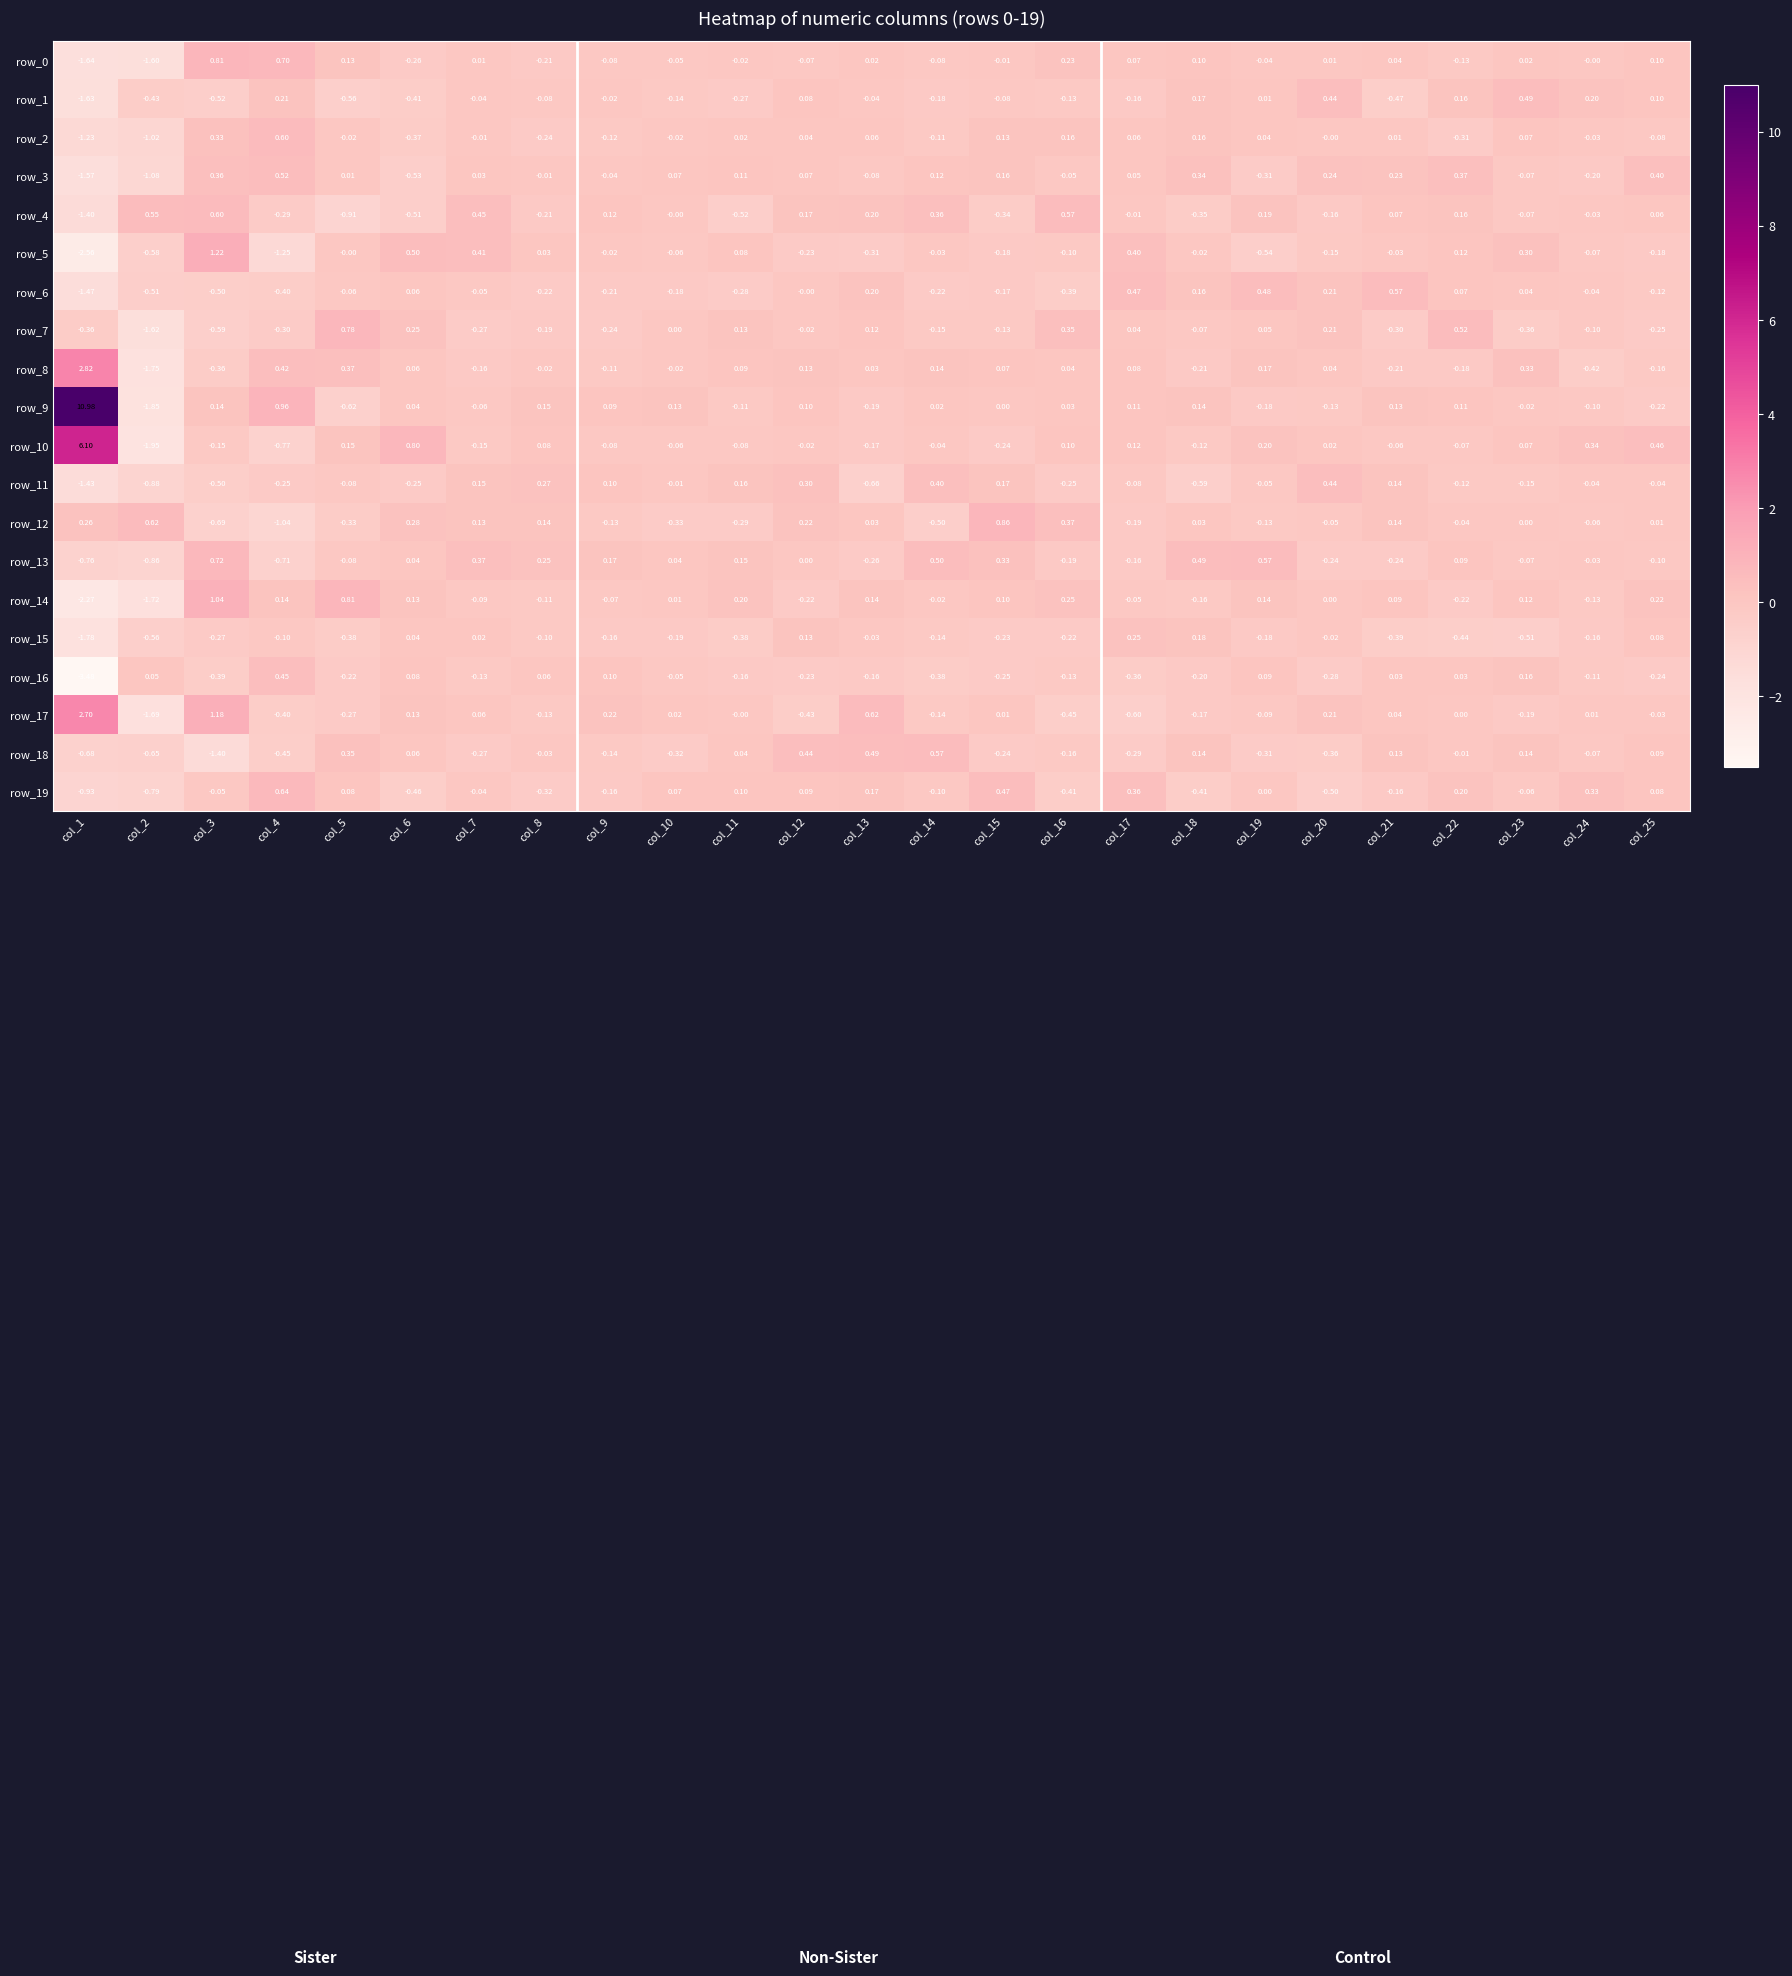

Is the value of row_10 at col_5 greater than the value of row_6 at col_9?

Yes